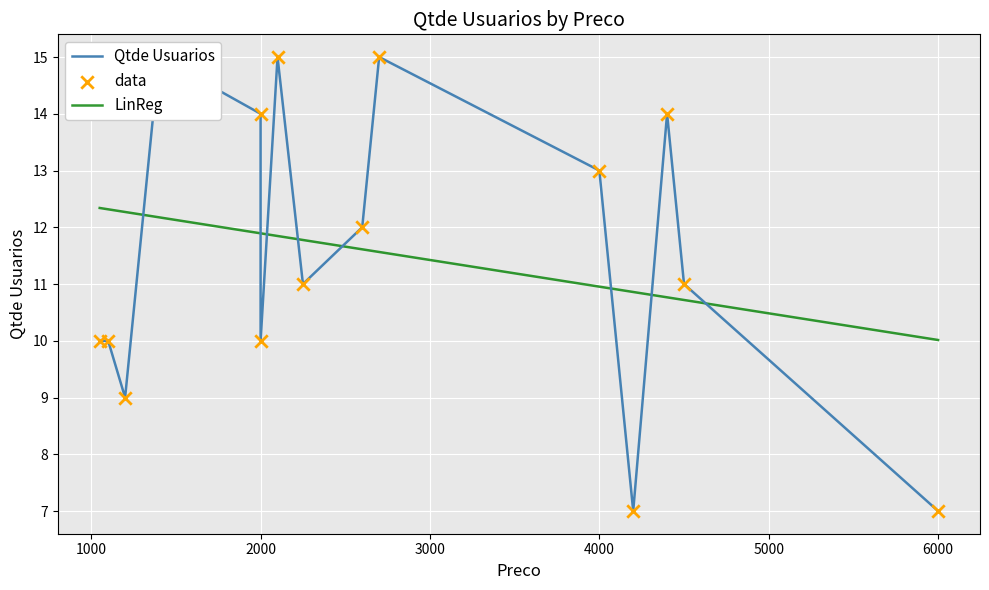

What is the change in value from 1050 to 6000?

-3